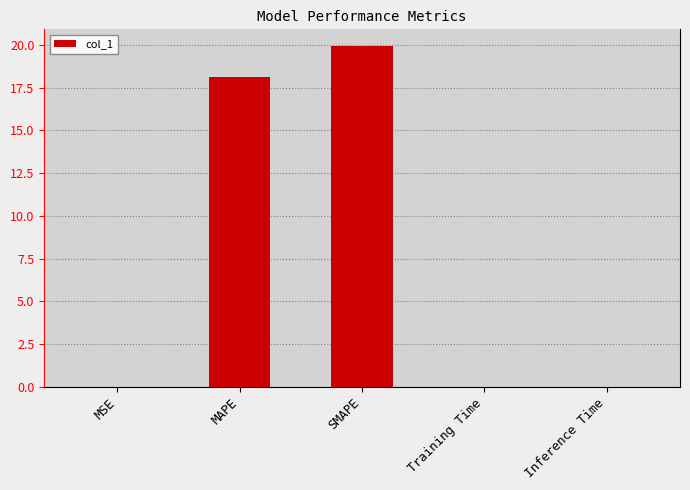

Between Inference Time and SMAPE, which is larger?

SMAPE